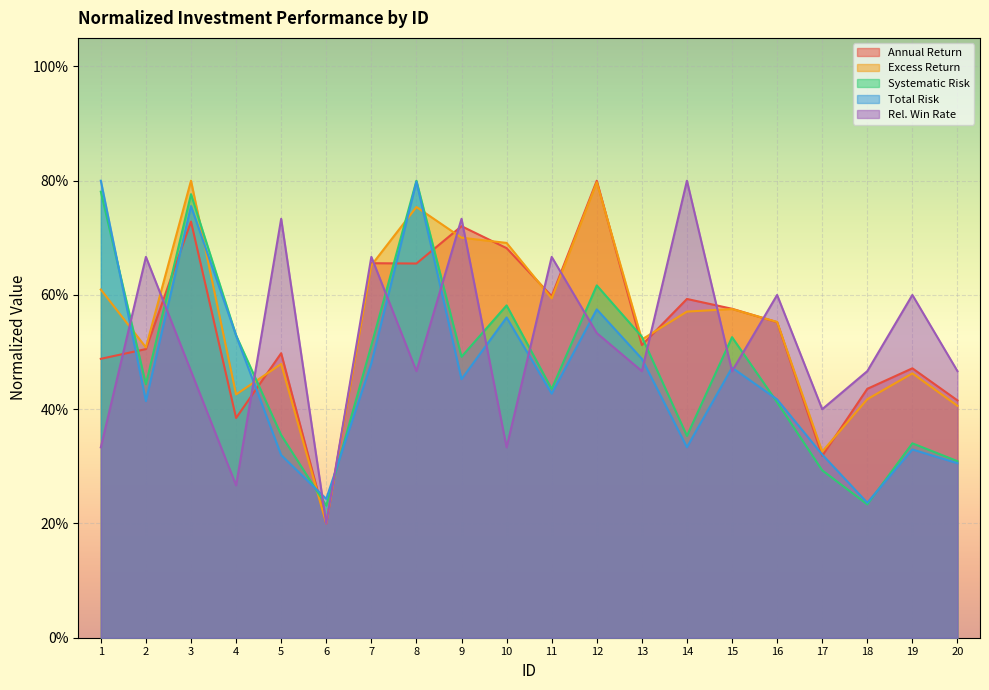

How many lines are shown in the chart?

5